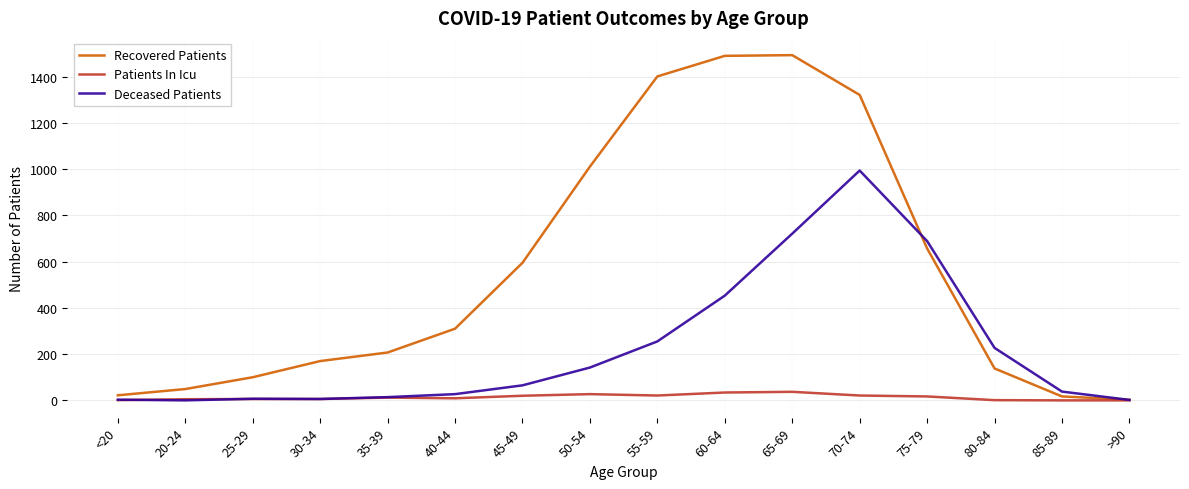

Rank the series at 65-69 from lowest to highest value.

Patients In Icu, Deceased Patients, Recovered Patients